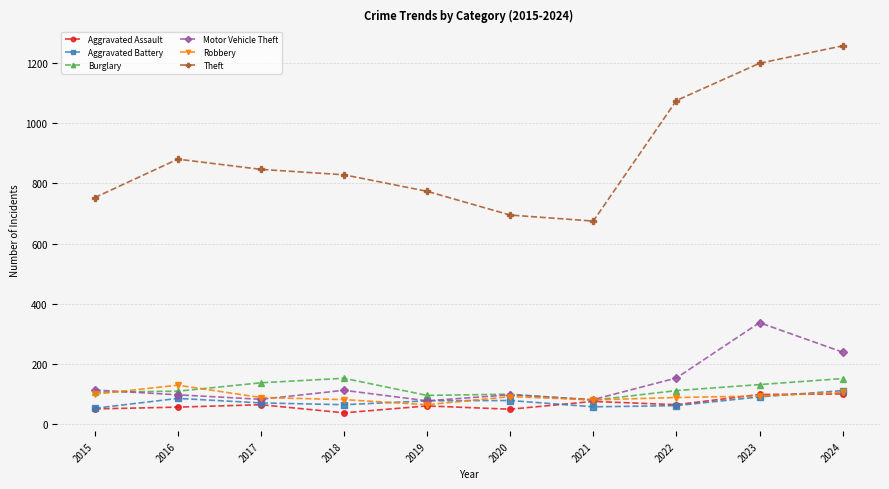

What is the value of the Theft point at the 6th from the left?

695